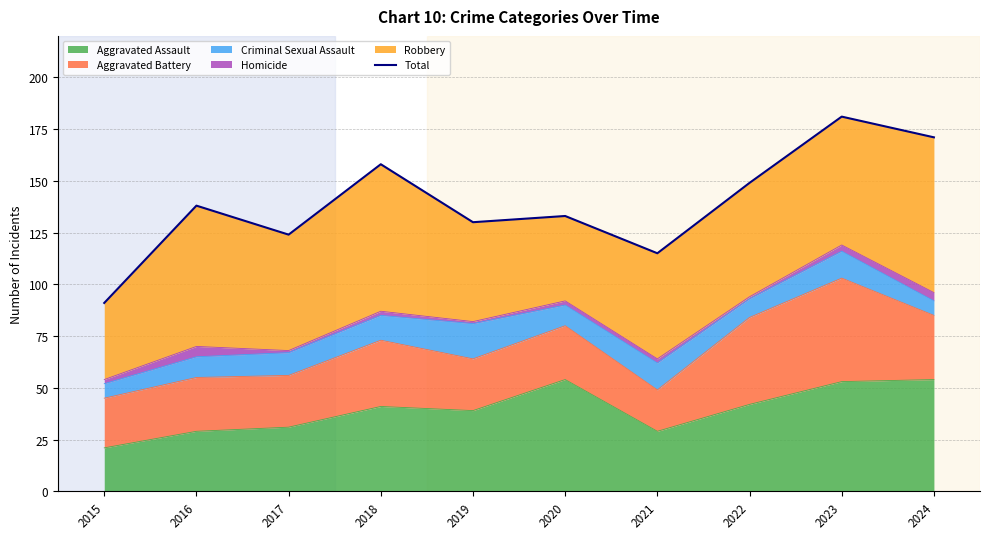

Where does the data first go above 138?

2018